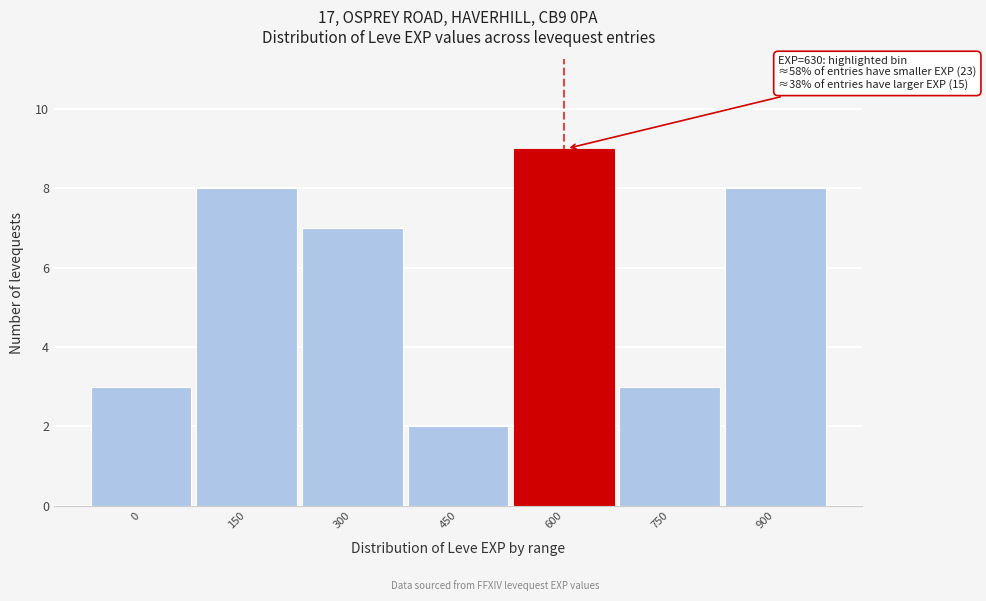

Reading right to left, what are all the values shown in this chart?

8	3	9	2	7	8	3